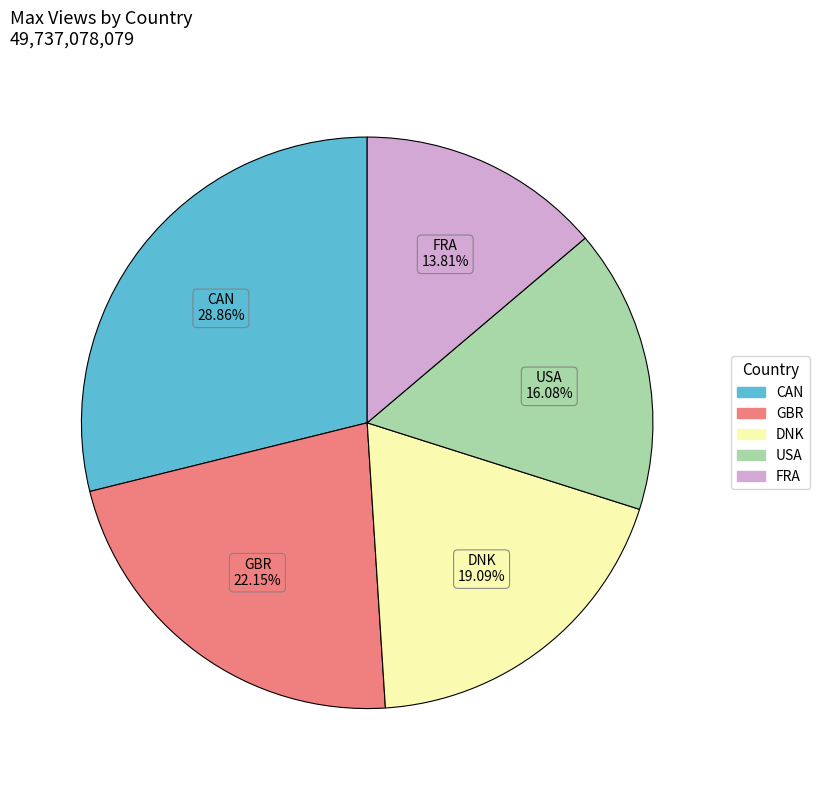

What is the ratio of the value at USA to the value at GBR?

0.7